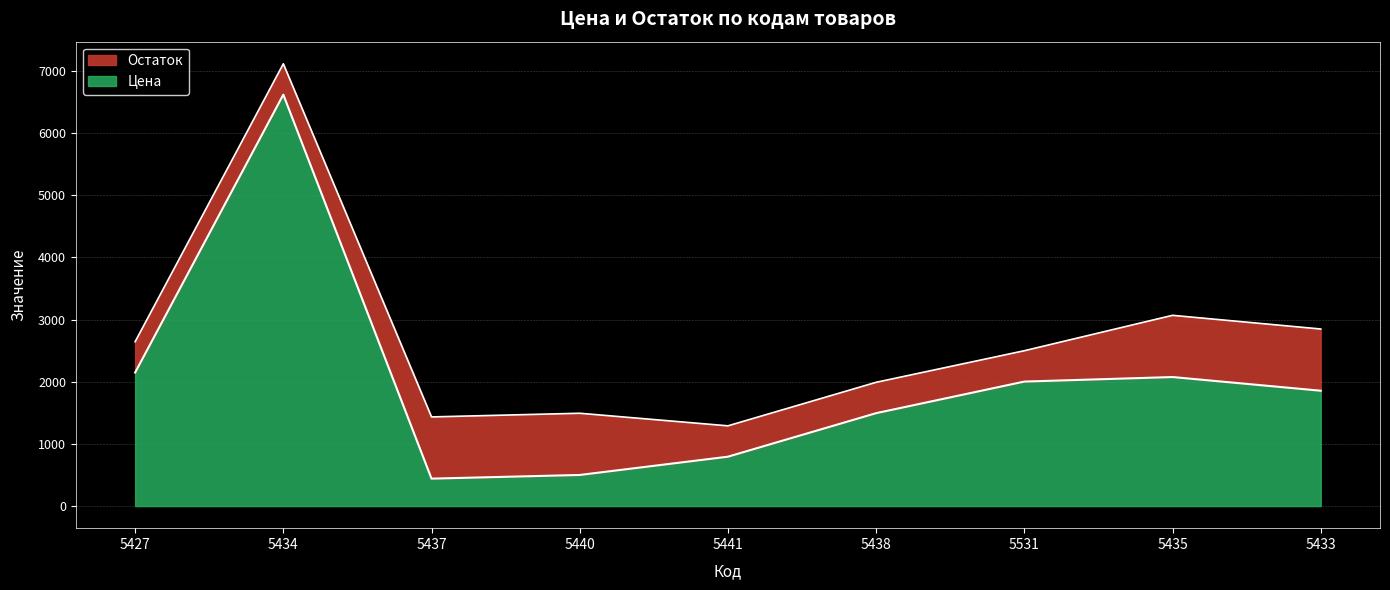

Where is the first local maximum?

5434